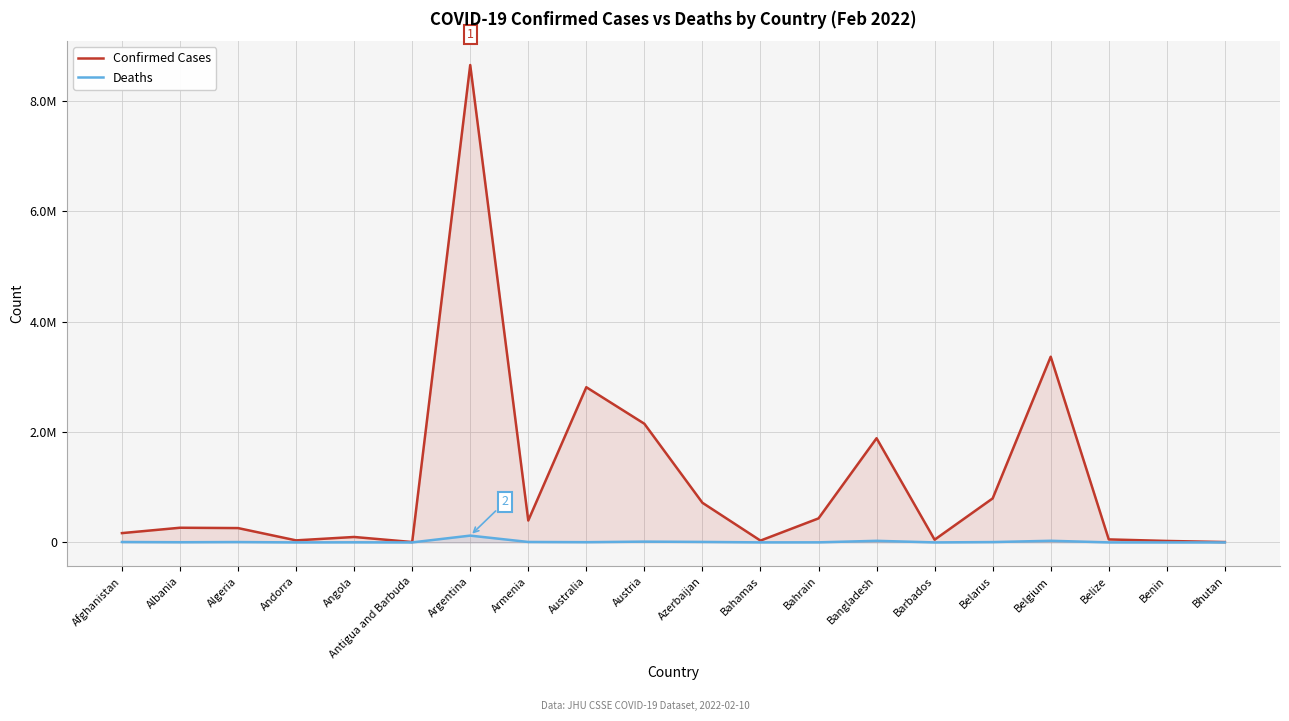

At which label does Deaths reach its minimum?

Bhutan